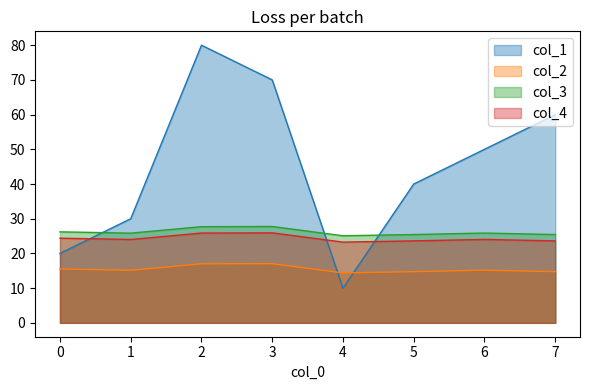

Which series has the largest total across all categories?

col_1